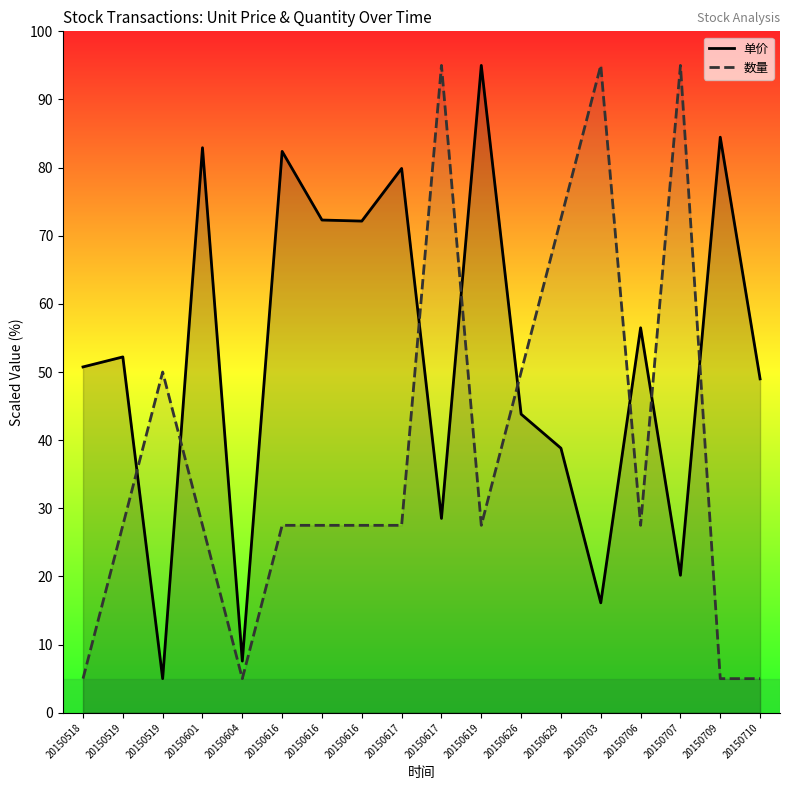

At which label does 单价 first exceed 52?

20150519